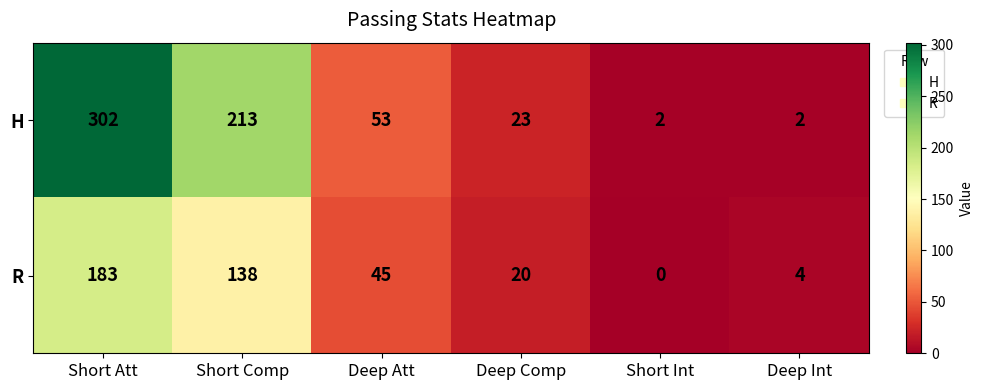

Where is R nearest to the value 91?

Deep Att